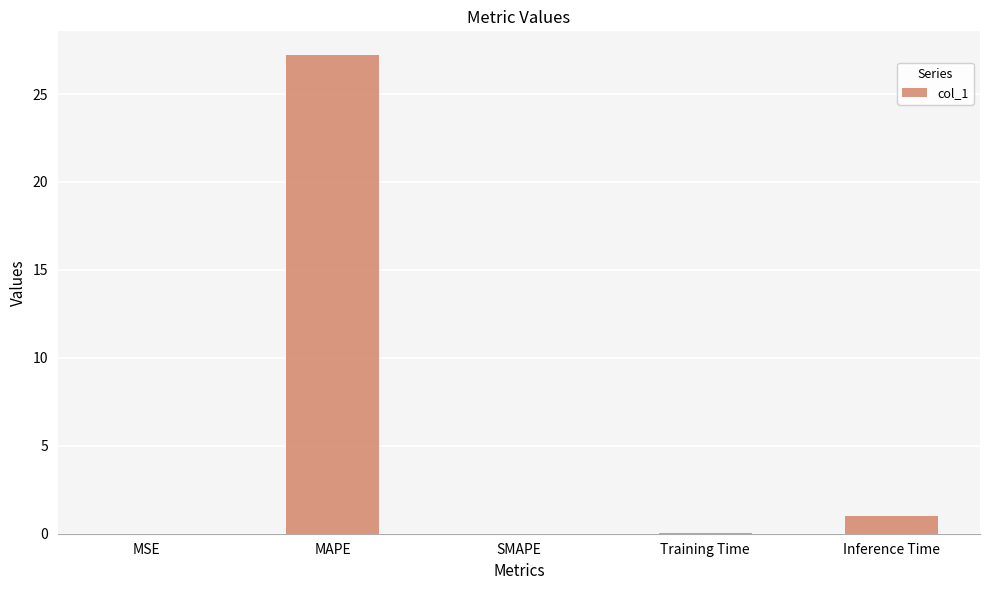

What value does the data have at MAPE?

27.2